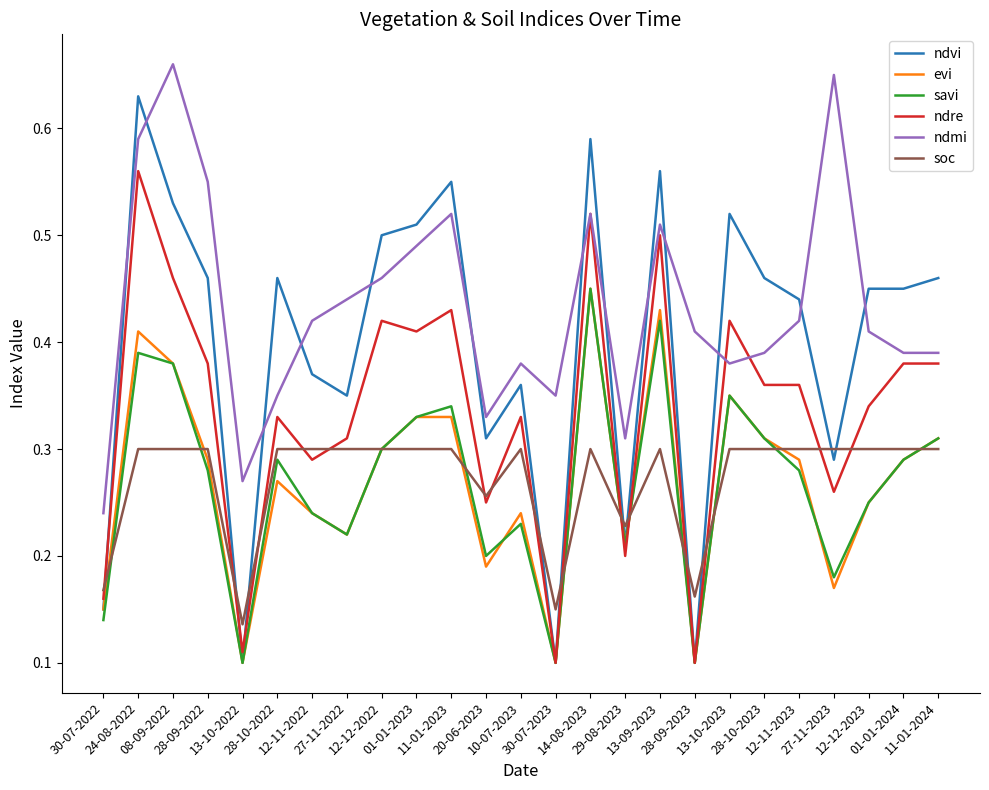

Does the chart display data point markers on the line(s)?

No